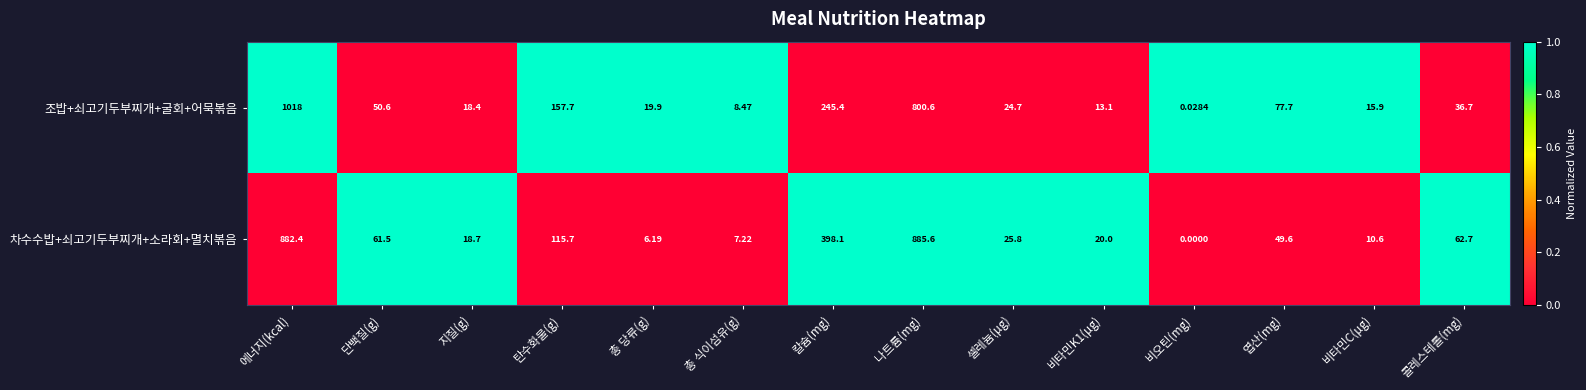

How many categories are shown in the chart?

14